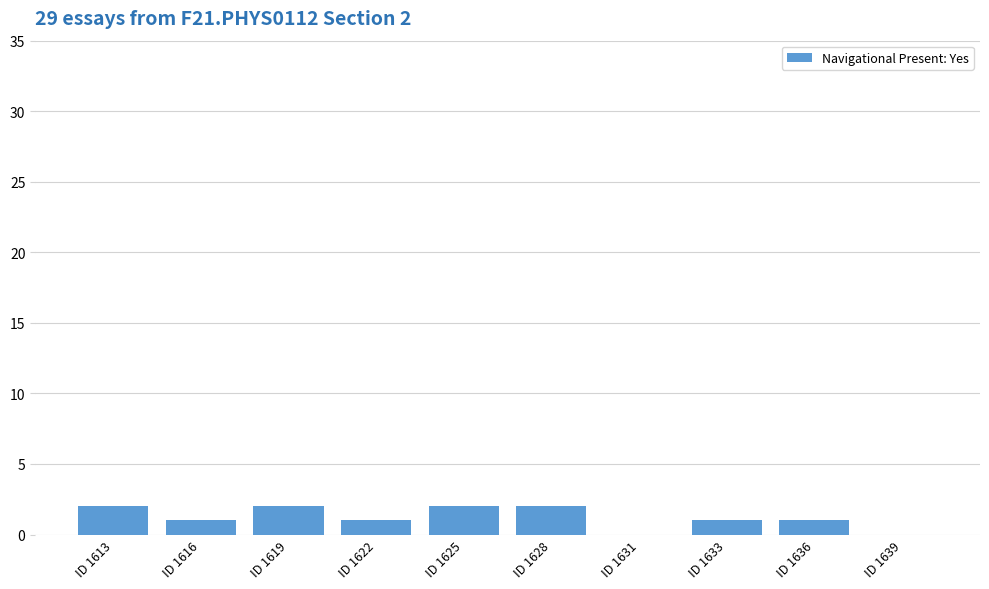

Reading left to right, extract all data points from this chart.

2	1	2	1	2	2	0	1	1	0